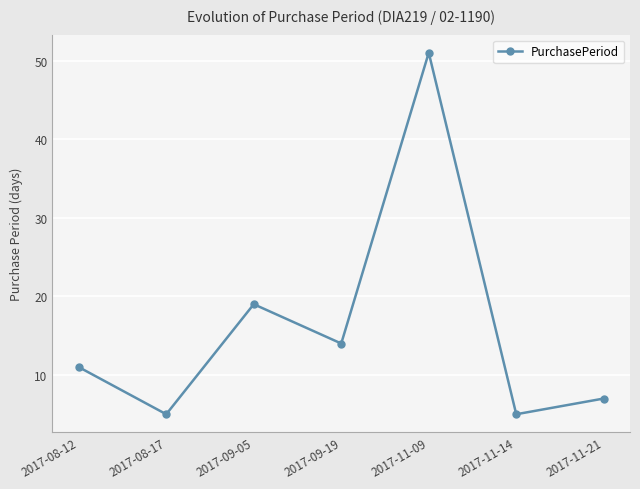

Approximately how many times larger is the value at 2017-08-17 compared to 2017-11-09?

0.1